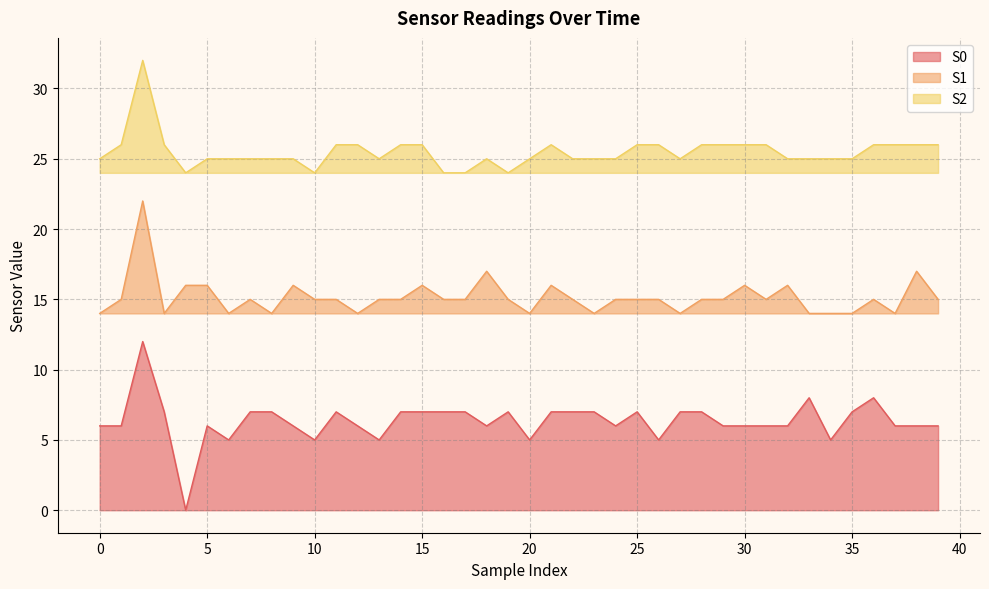

Rank the series at 26 from highest to lowest value.

S2, S1, S0